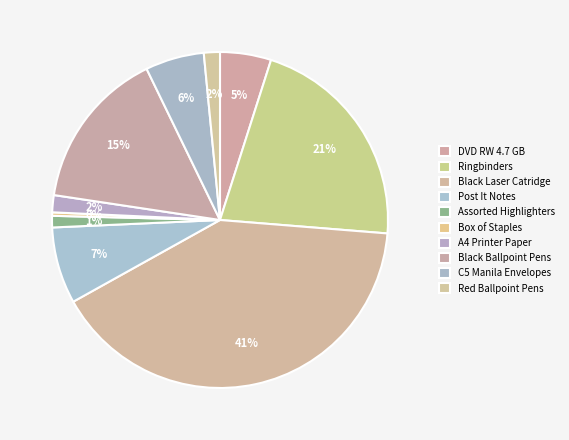

What percentage is NOT represented by Ringbinders?

78.6%